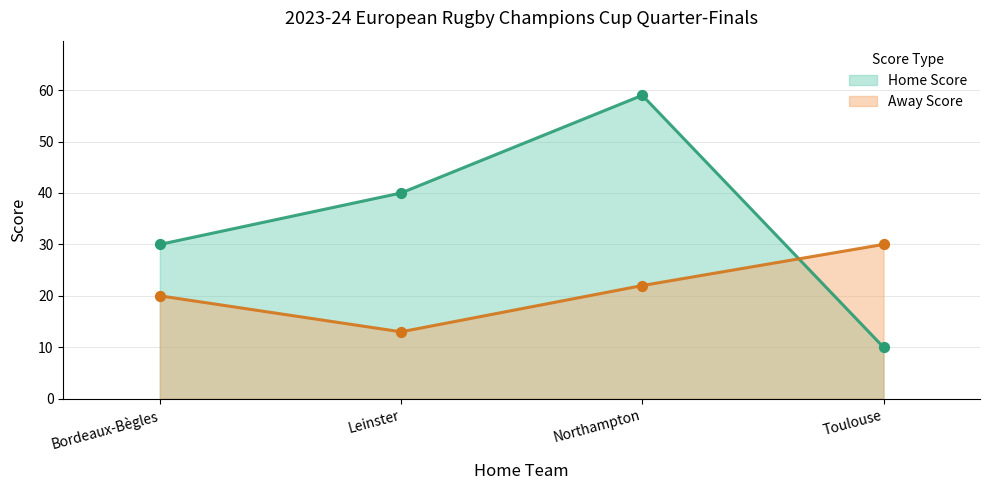

Which series reaches the minimum Y coordinate?

Home Score